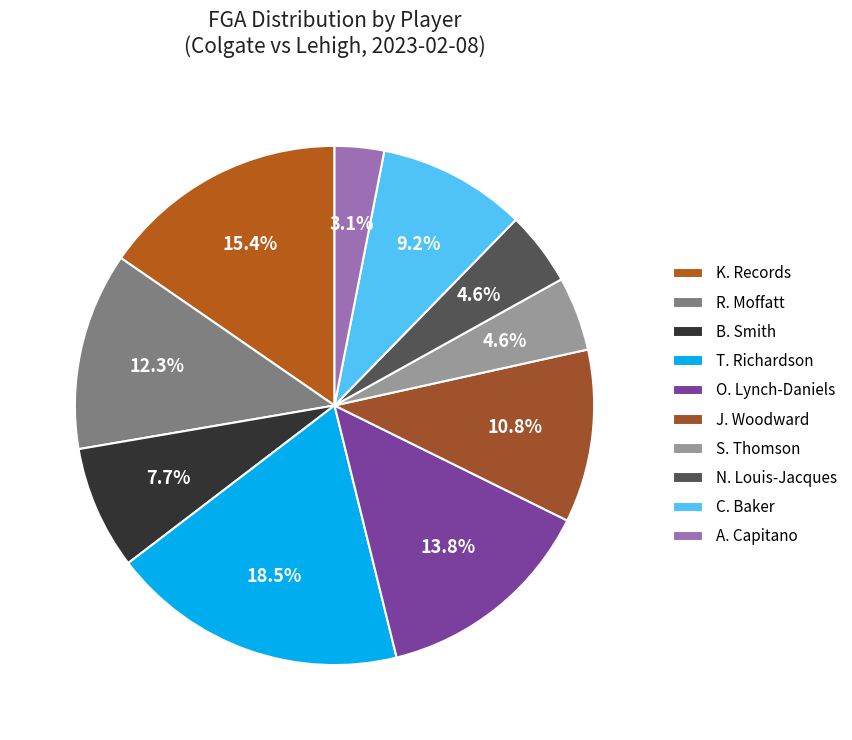

How many slices are in this pie chart?

10